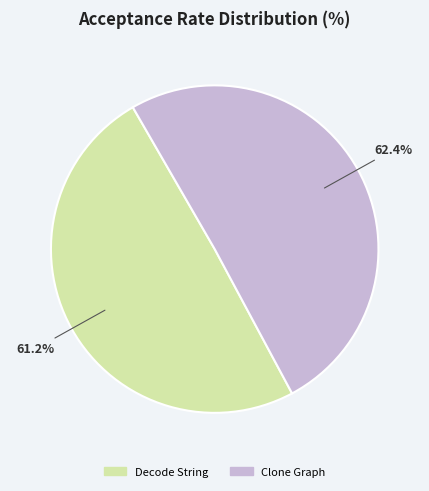

Which slice is the smallest?

Decode String